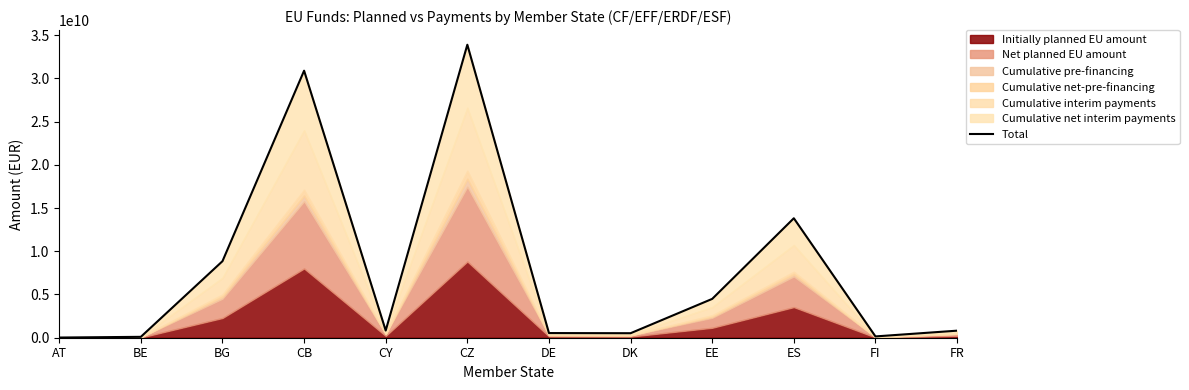

How many lines are shown in the chart?

1